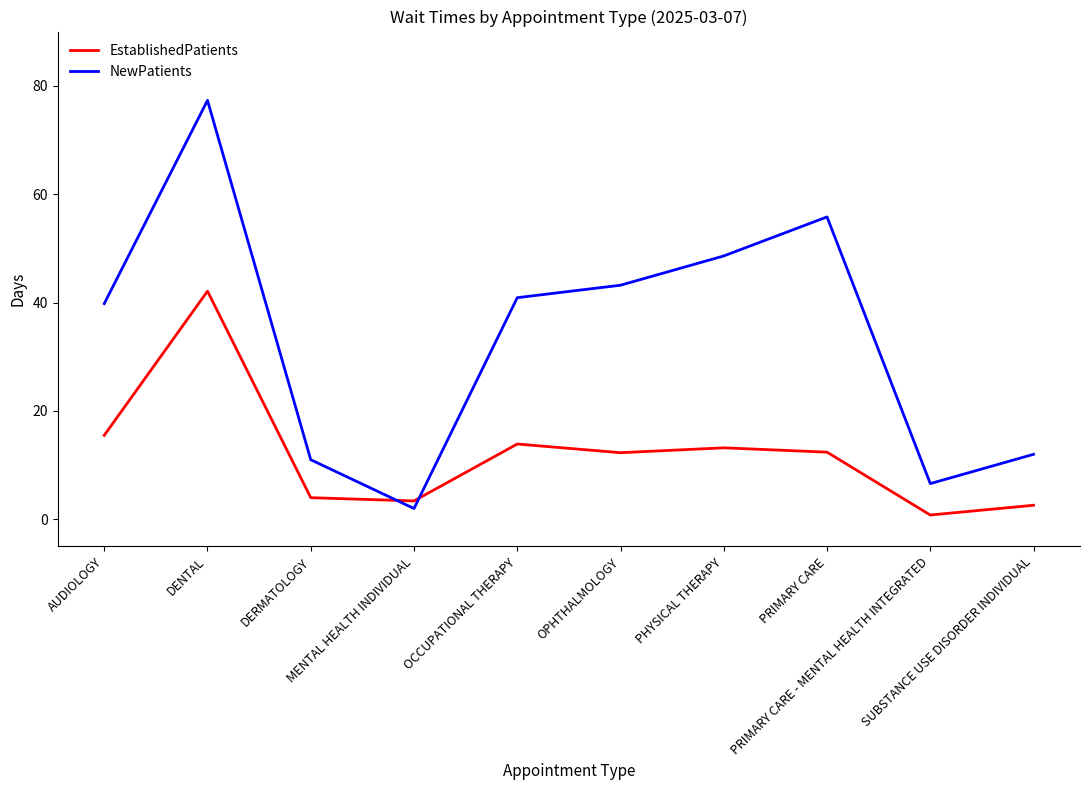

At how many categories does at least one series exceed 72?

1